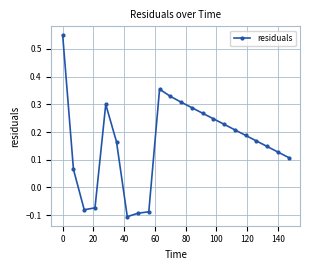

How many lines are shown in the chart?

1